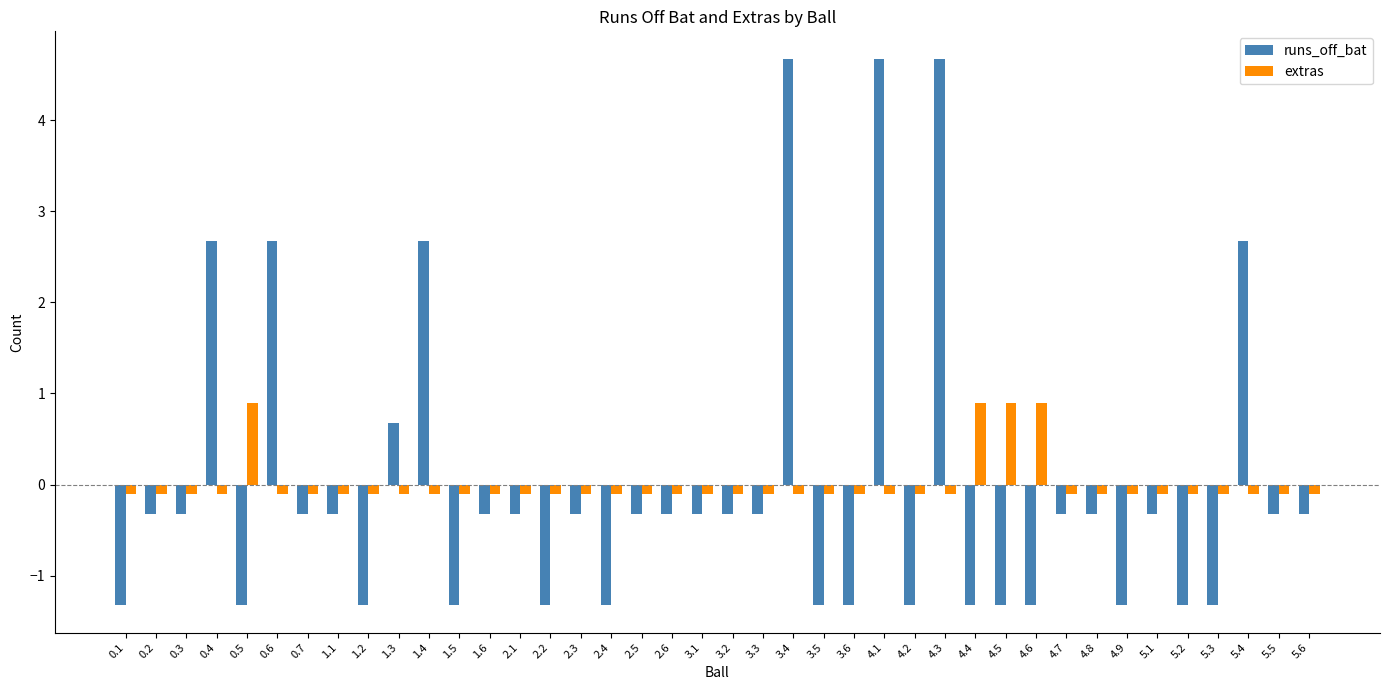

What are all the series names shown in the legend?

runs_off_bat, extras